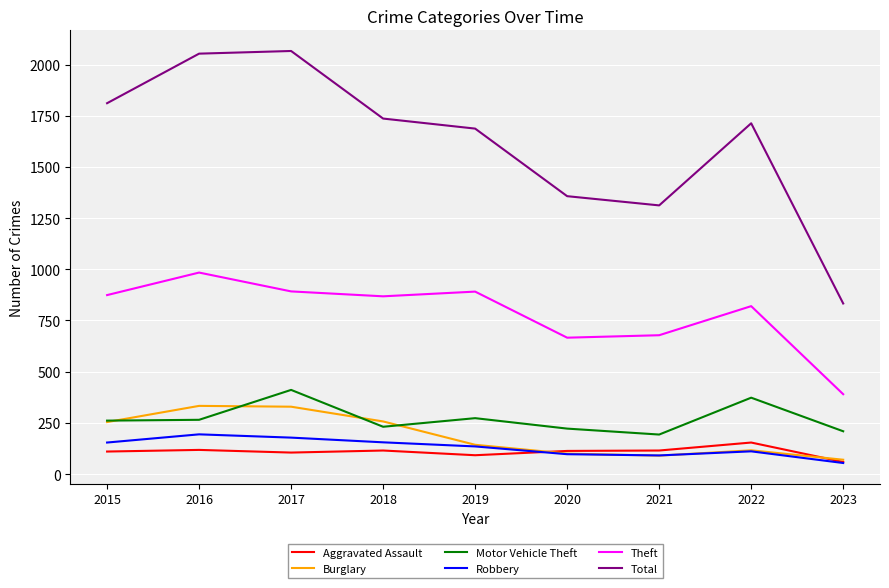

At which category does Total reach its first local valley?

2021